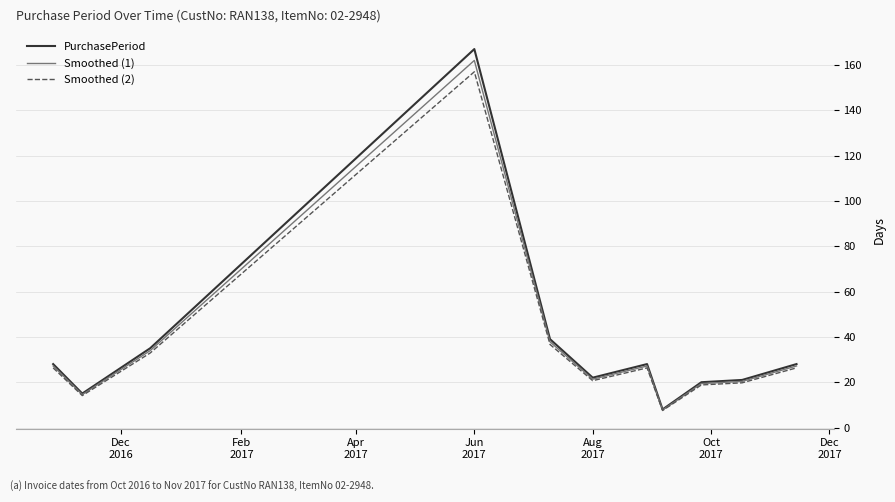

What is the maximum value shown in the chart?

167.0